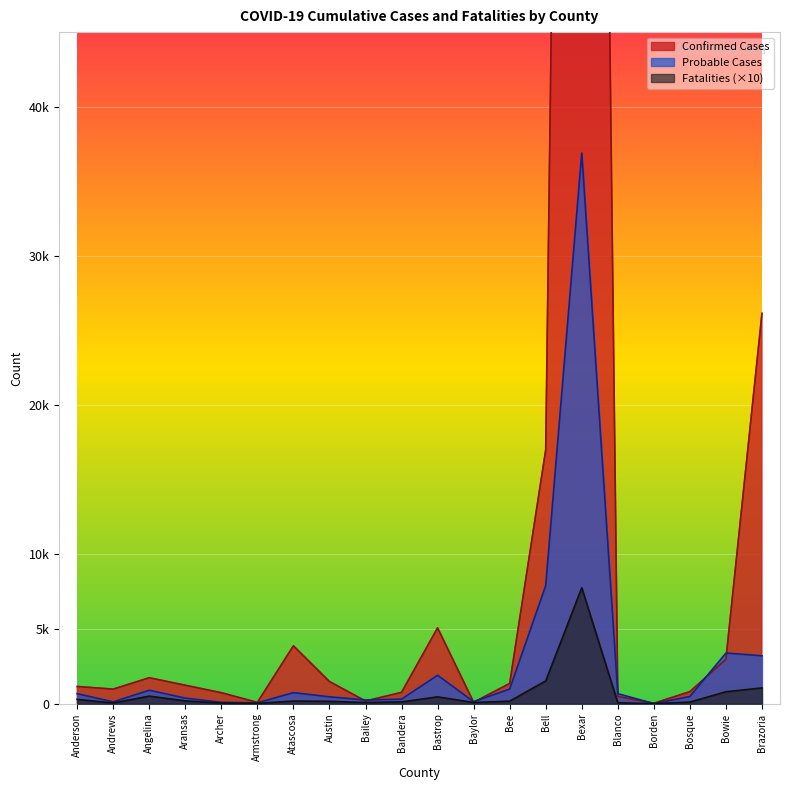

Is it true that Fatalities equals 12 at Armstrong?

False